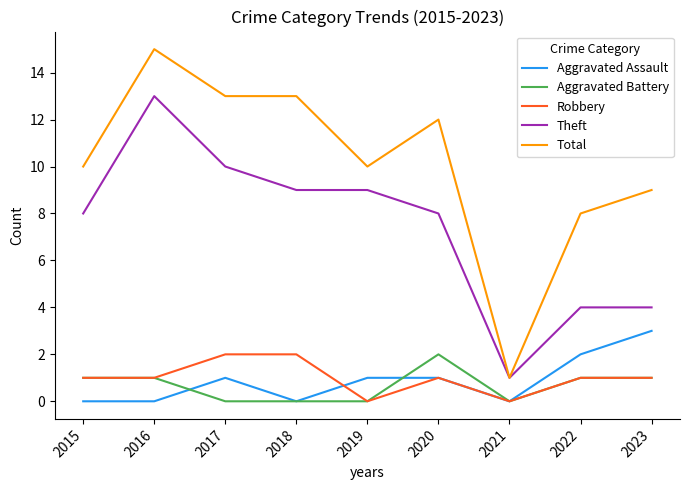

True or false: Aggravated Battery and Theft cross at least once.

False